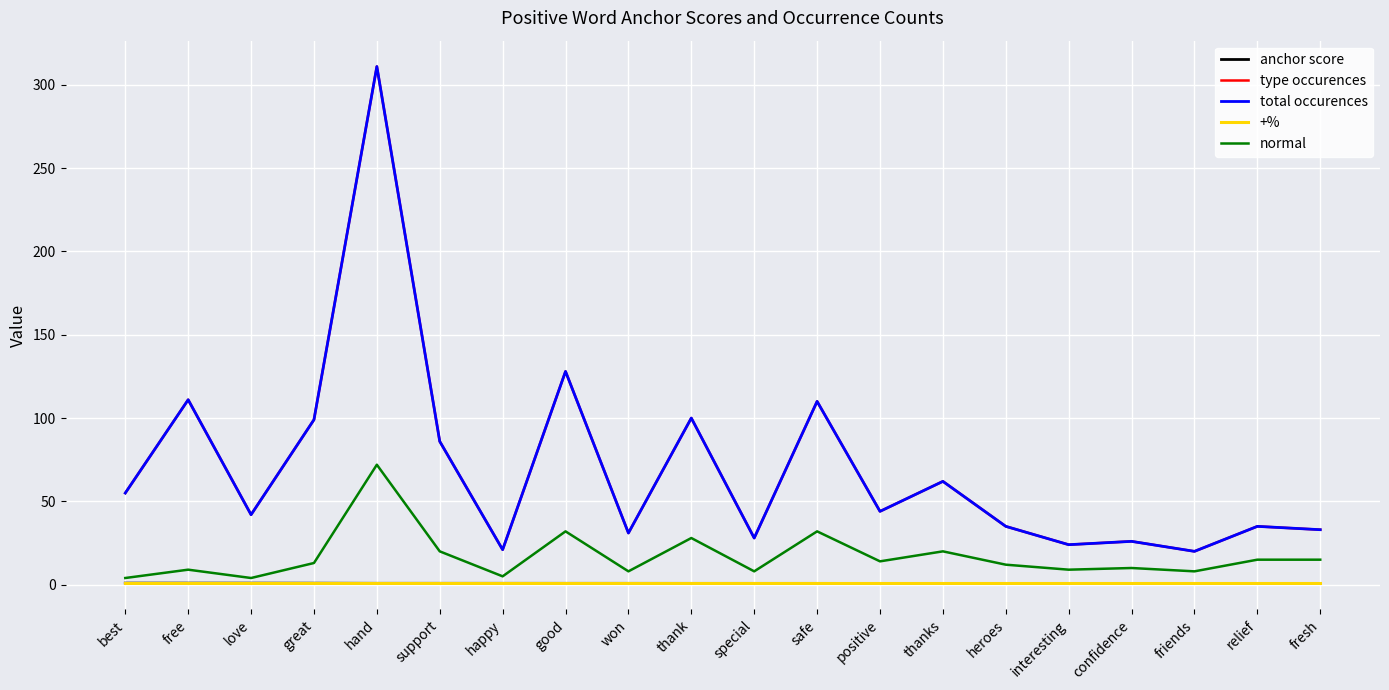

Is this an area chart (filled region under the line)?

No